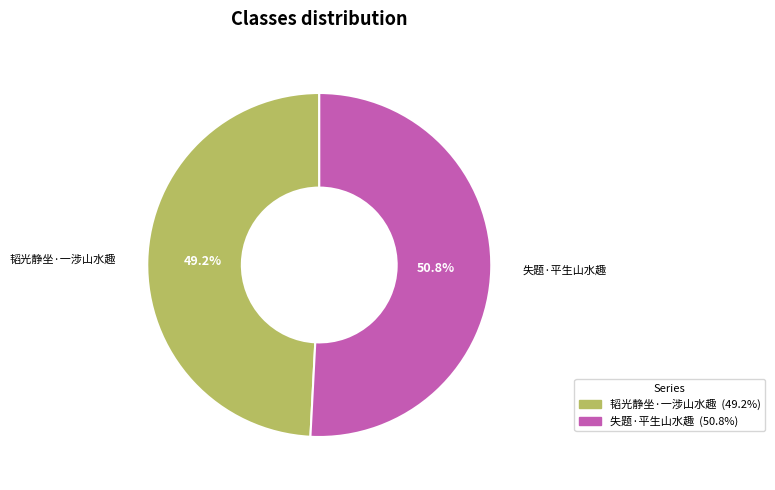

How many slices are in this pie chart?

2